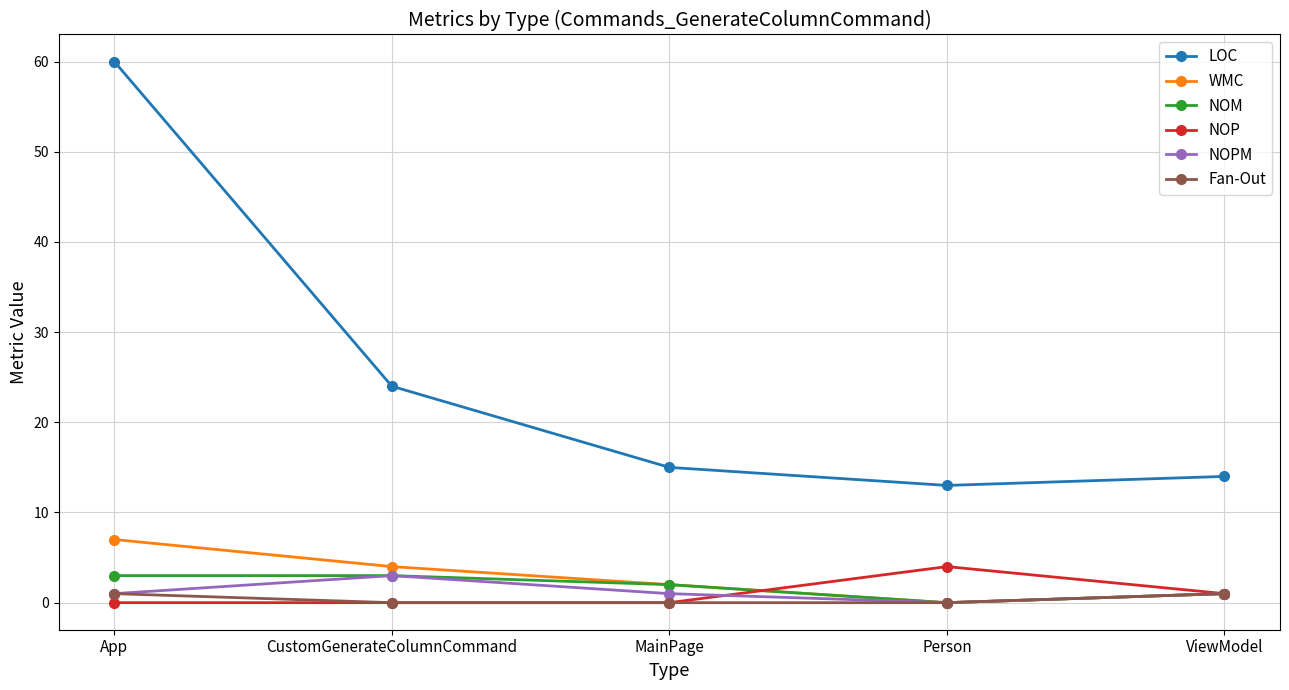

What is the value of the LOC point at the 4th from the left?

13